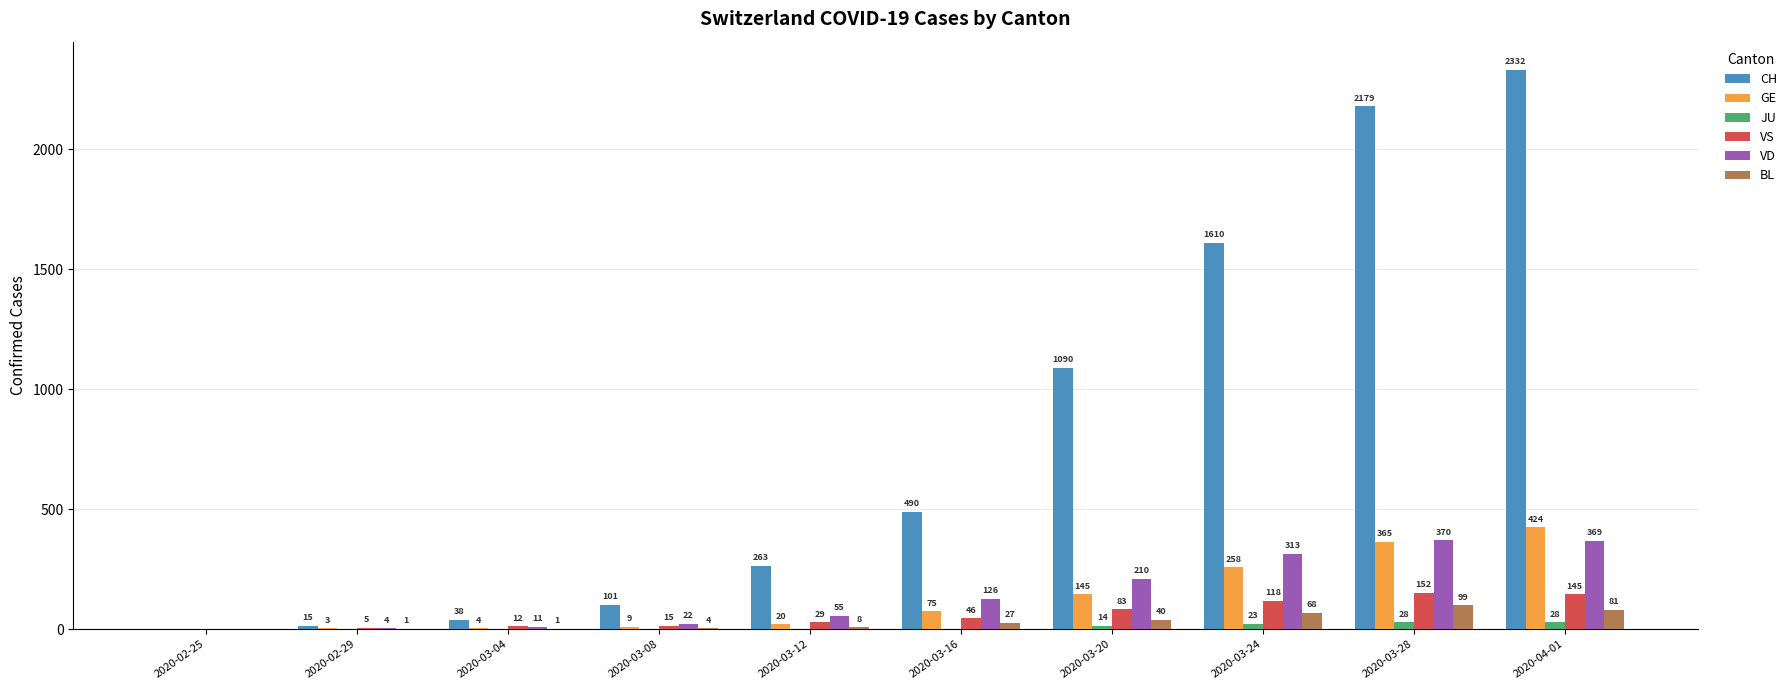

How many JU values are between 0 and 23?

8